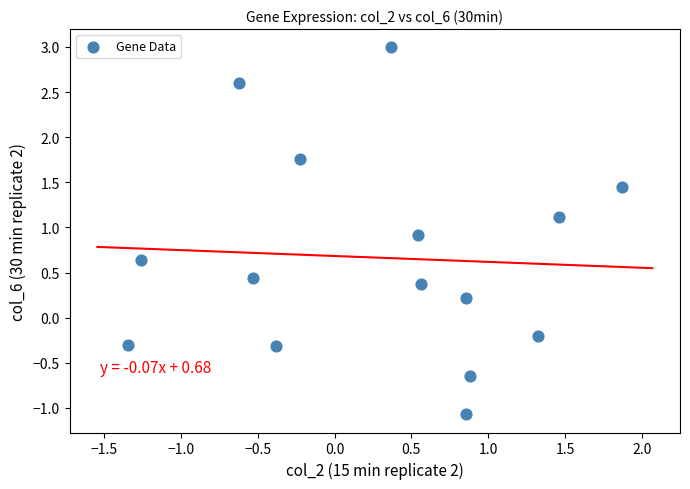

What is the range of X values (max minus min)?

3.2